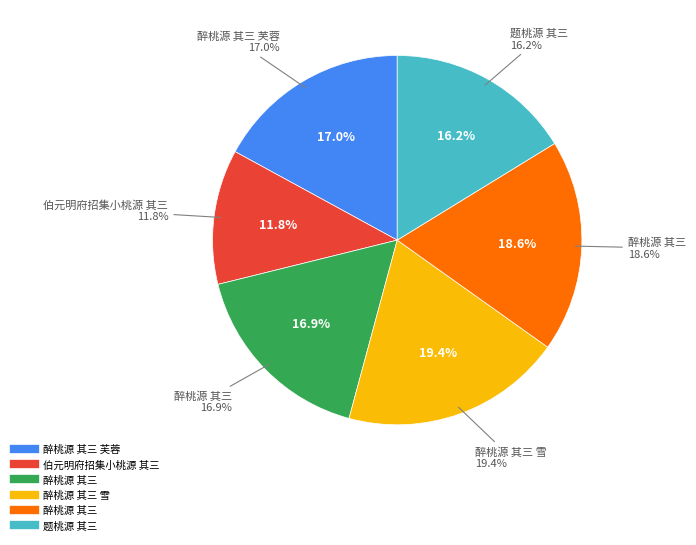

Is it true that 伯元明府招集小桃源 其三 is 1% of the pie?

False